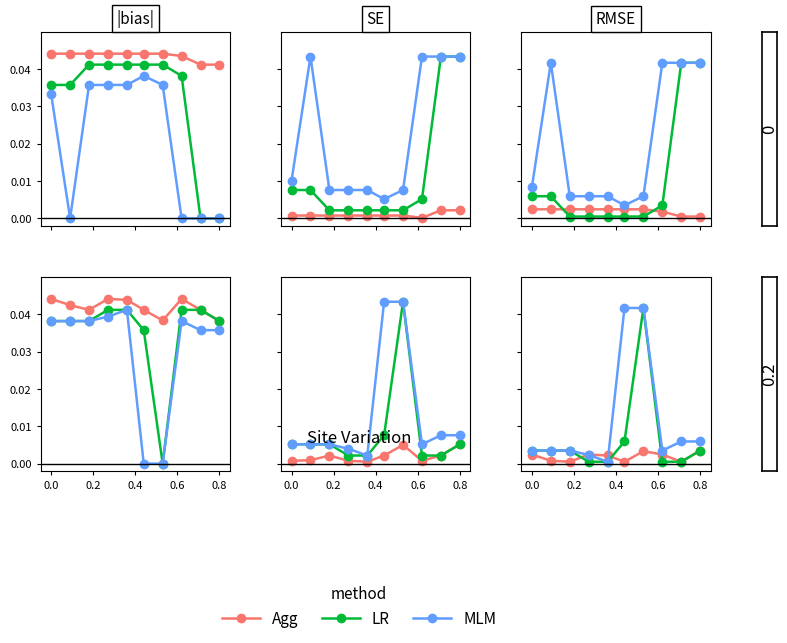

Rank the series at 0.4 from lowest to highest value.

Agg, LR, MLM